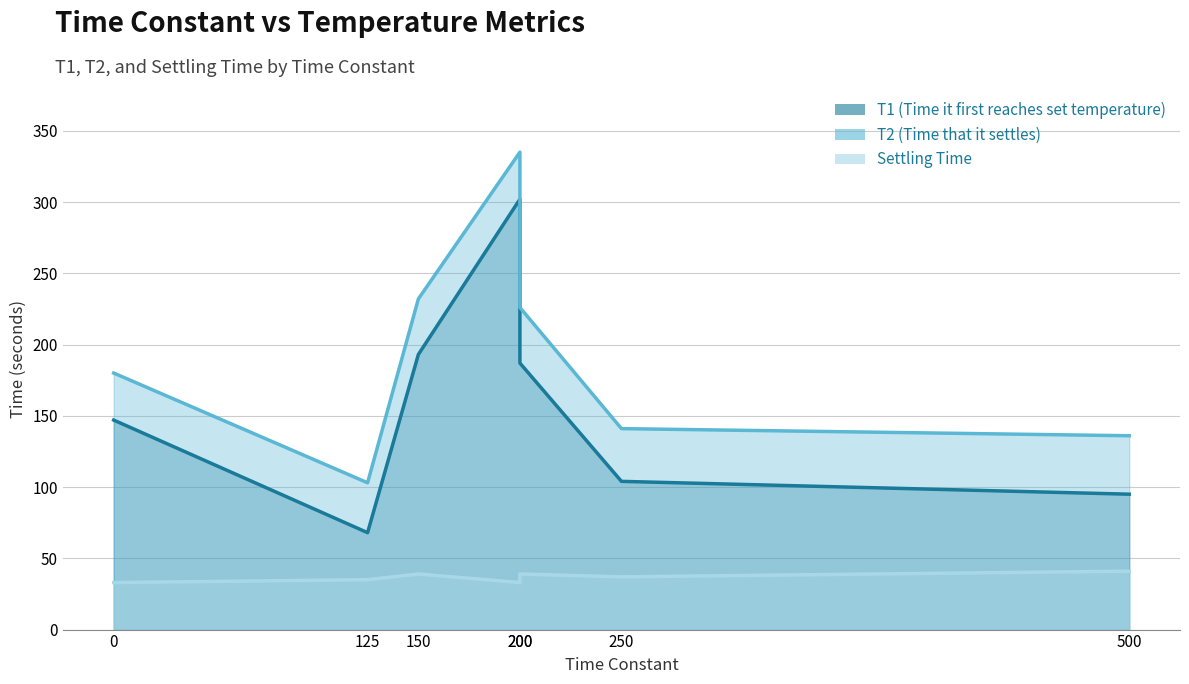

List the series in order of their overall mean, highest first.

T2 (Time that it settles) (line), T1 (Time it first reaches set temperature) (line), Settling Time (line)